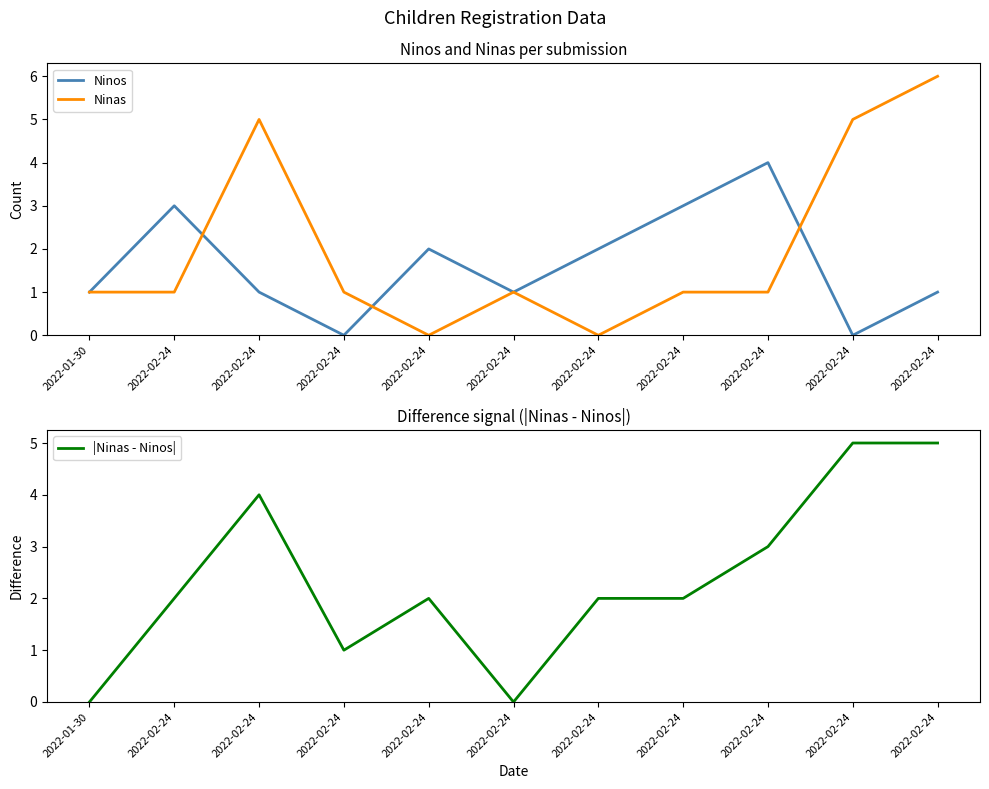

Is it true that Ninas equals 2 at 2022-02-24?

False